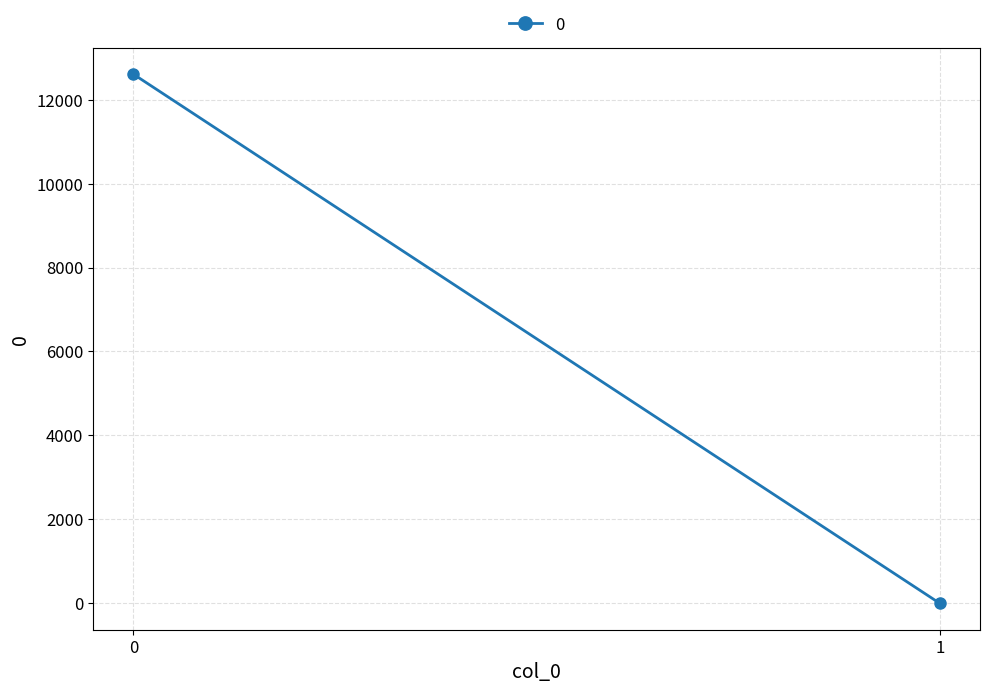

What is the difference between the maximum and minimum values?

12607.0